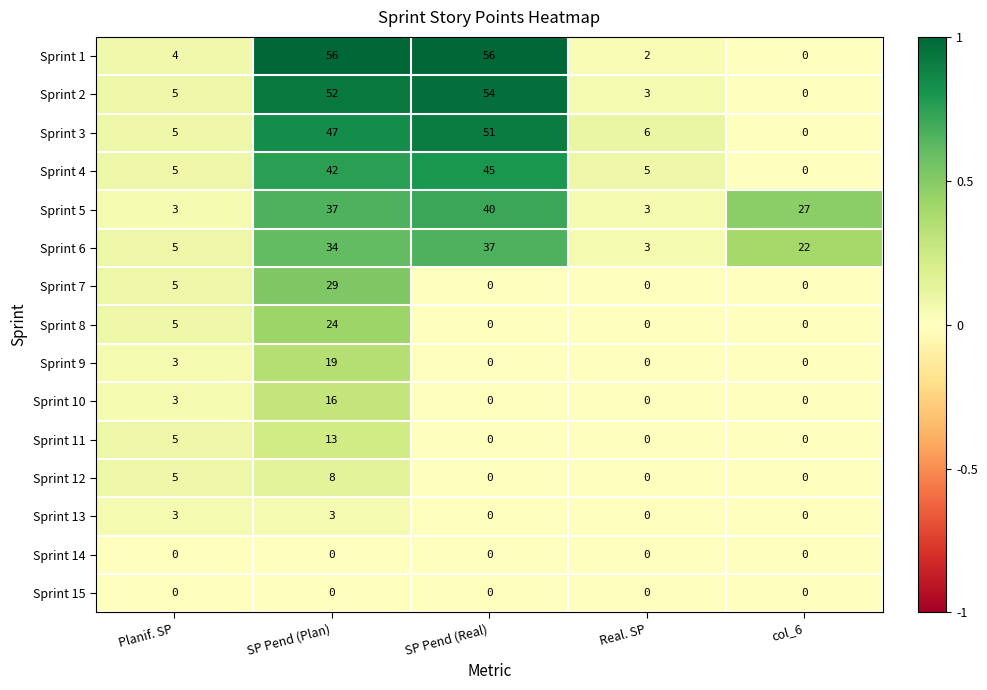

Which series has the largest range (max minus min)?

Sprint 1